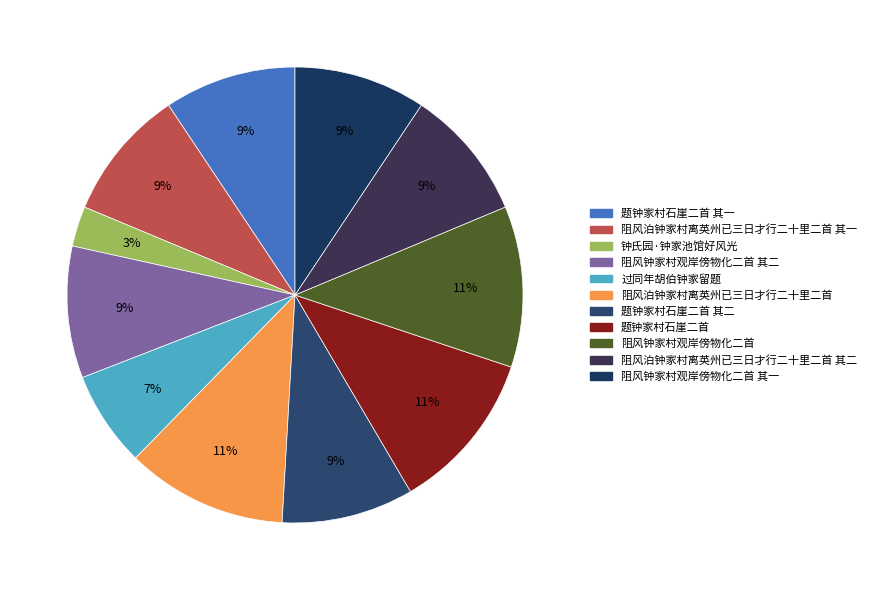

What is the change in value from 阻风钟家村观岸傍物化二首 其二 to 阻风泊钟家村离英州已三日才行二十里二首?

+202783